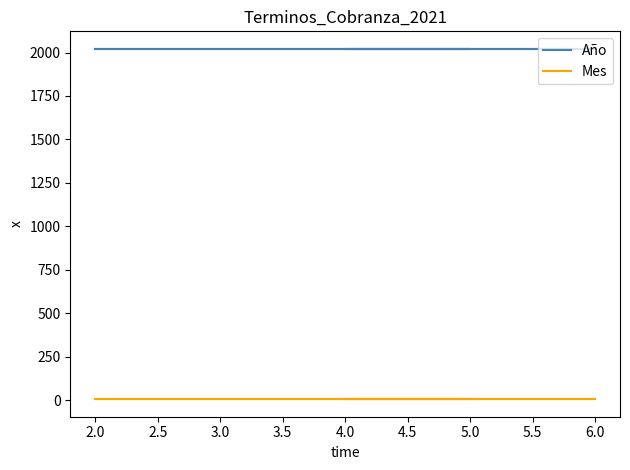

What is the label of the 6th point from the left?

2.0